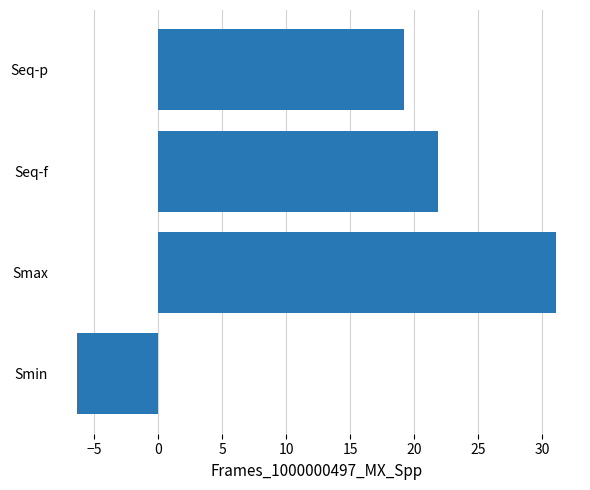

At which label is the value closest to 12?

Seq-p